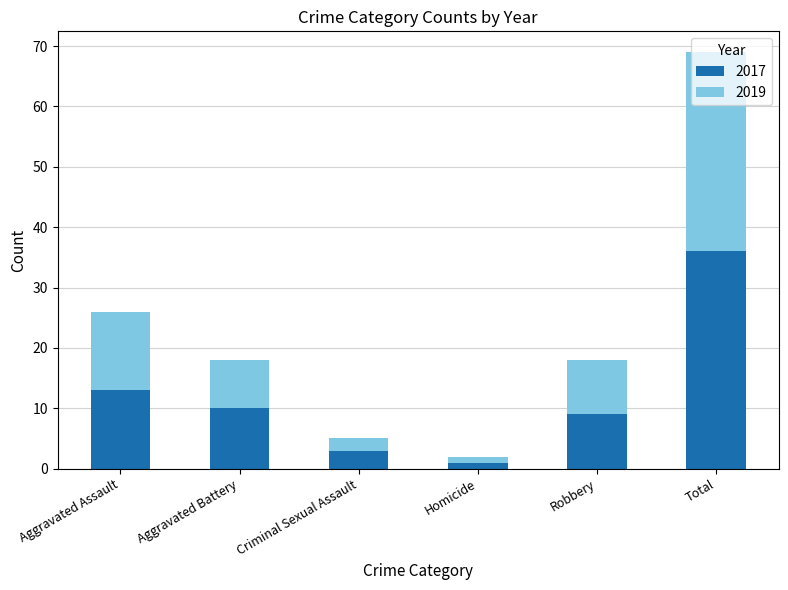

What is the difference between the maximum and minimum values in the 2017 series?

35